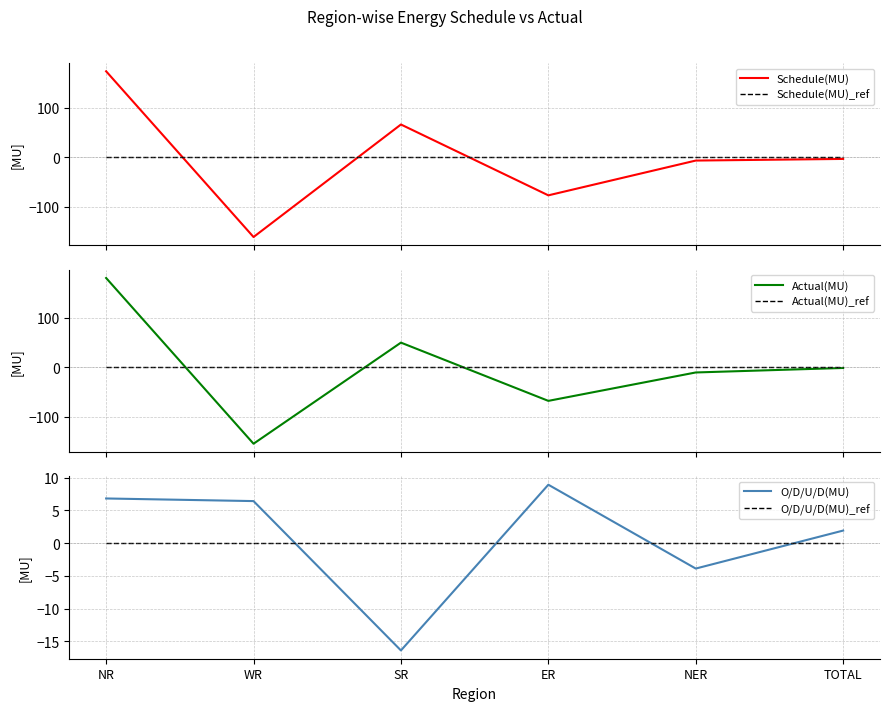

Reading left to right, what are all the values shown in this chart?

Schedule(MU): NR=173.9	WR=-160.6	SR=66.5	ER=-76.5	NER=-6.3	TOTAL=-3.0
Schedule(MU)_ref: NR=0.0	WR=0.0	SR=0.0	ER=0.0	NER=0.0	TOTAL=0.0
Actual(MU): NR=180.7	WR=-154.2	SR=50.1	ER=-67.6	NER=-10.2	TOTAL=-1.1
Actual(MU)_ref: NR=0.0	WR=0.0	SR=0.0	ER=0.0	NER=0.0	TOTAL=0.0
O/D/U/D(MU): NR=6.8	WR=6.4	SR=-16.4	ER=8.9	NER=-3.9	TOTAL=1.9
O/D/U/D(MU)_ref: NR=0.0	WR=0.0	SR=0.0	ER=0.0	NER=0.0	TOTAL=0.0